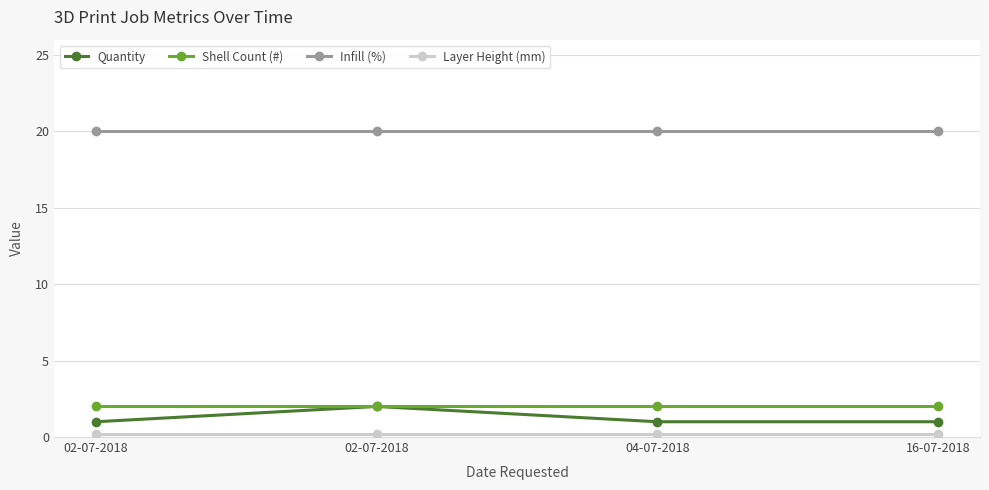

Reading left to right, what are all the values shown in this chart?

Quantity: 02-07-2018=1.0	02-07-2018=2.0	04-07-2018=1.0	16-07-2018=1.0
Shell Count (#): 02-07-2018=2.0	02-07-2018=2.0	04-07-2018=2.0	16-07-2018=2.0
Infill (%): 02-07-2018=20.0	02-07-2018=20.0	04-07-2018=20.0	16-07-2018=20.0
Layer Height (mm): 02-07-2018=0.2	02-07-2018=0.2	04-07-2018=0.2	16-07-2018=0.2